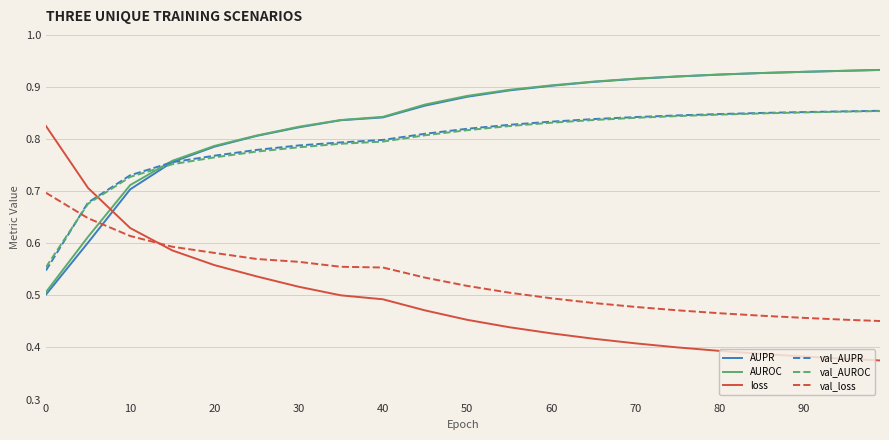

How many times do AUPR and val_loss cross each other?

1